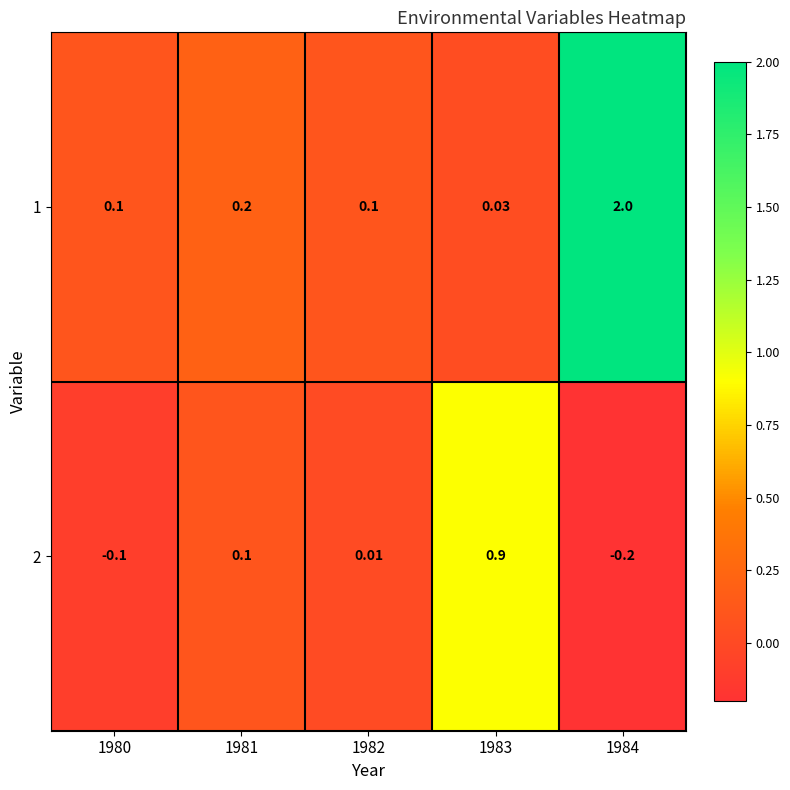

Is the value of 1 at 1984 greater than the value of 2 at 1981?

Yes